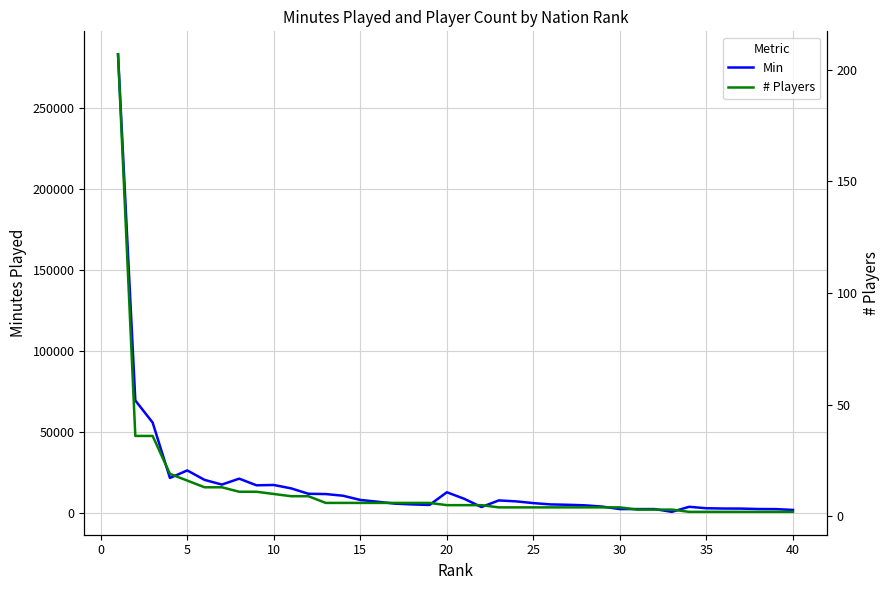

What is the highest value of the Min series?

283137